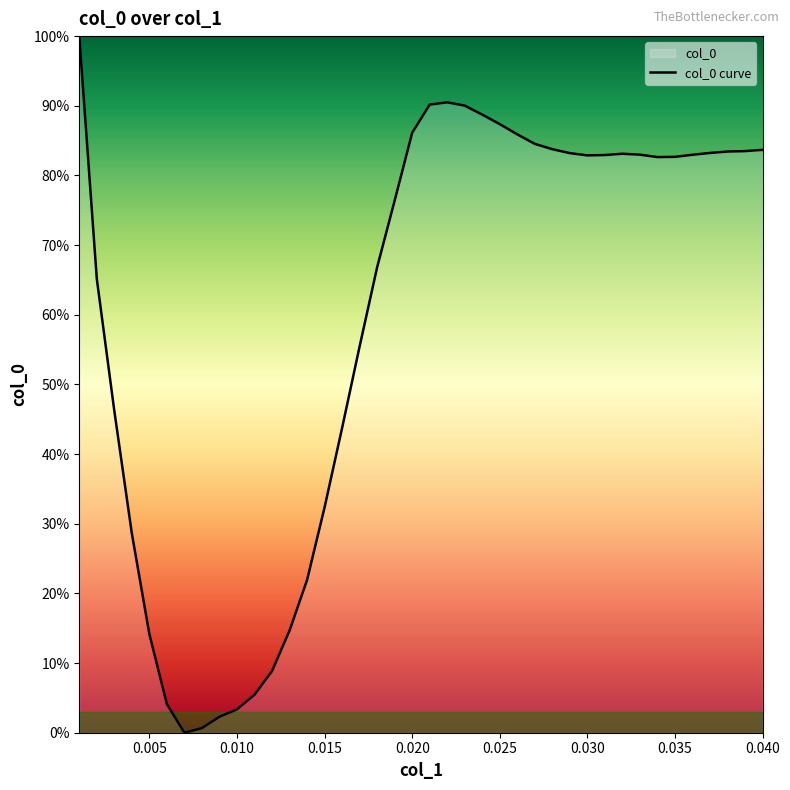

Does the chart have visible grid lines?

No